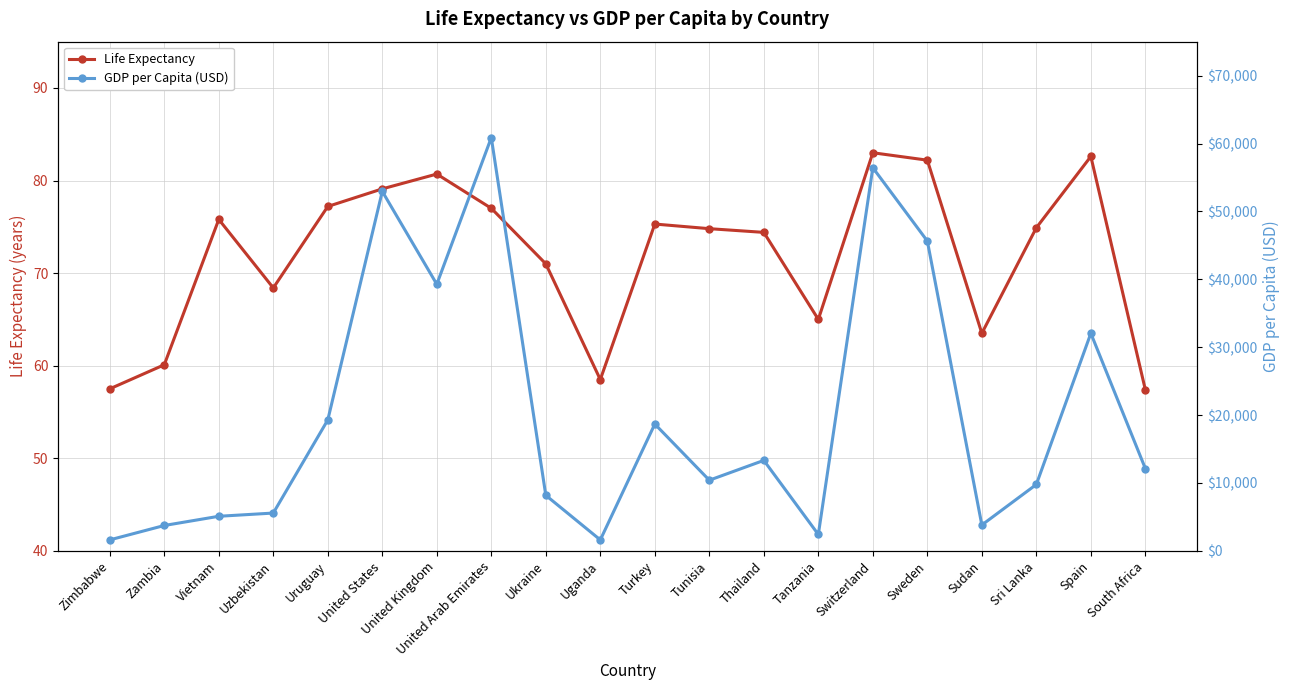

What is the total value across all series at United States?

53025.6